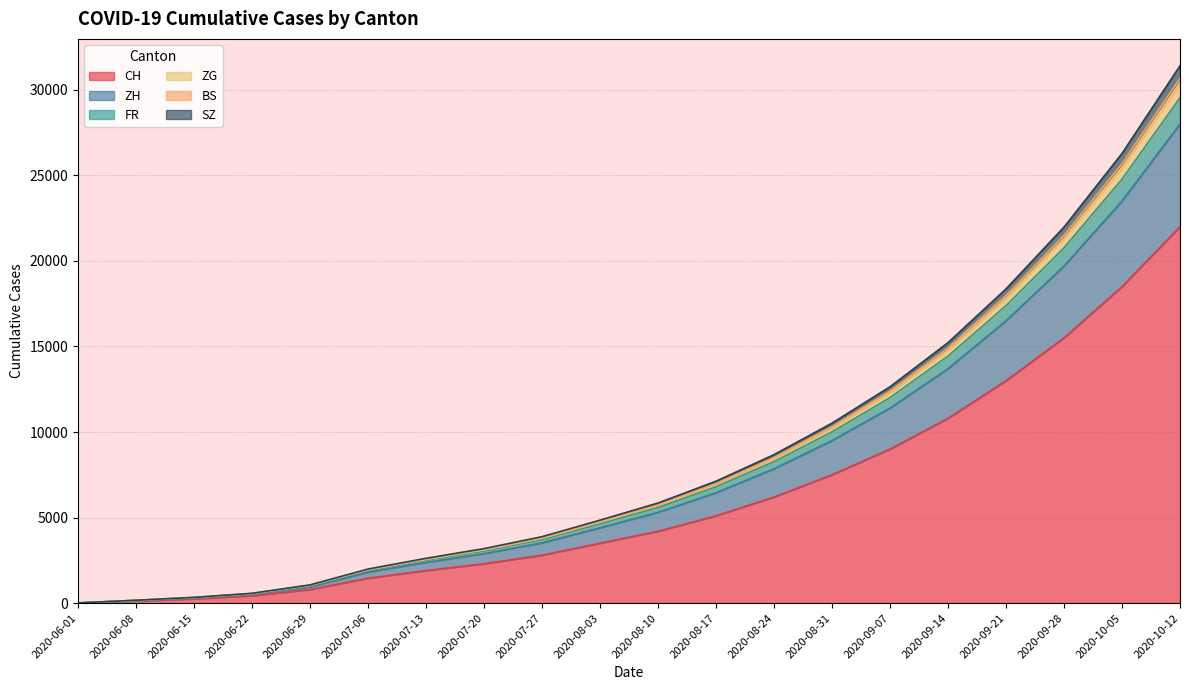

At which category is the sum across all series the highest?

2020-10-12